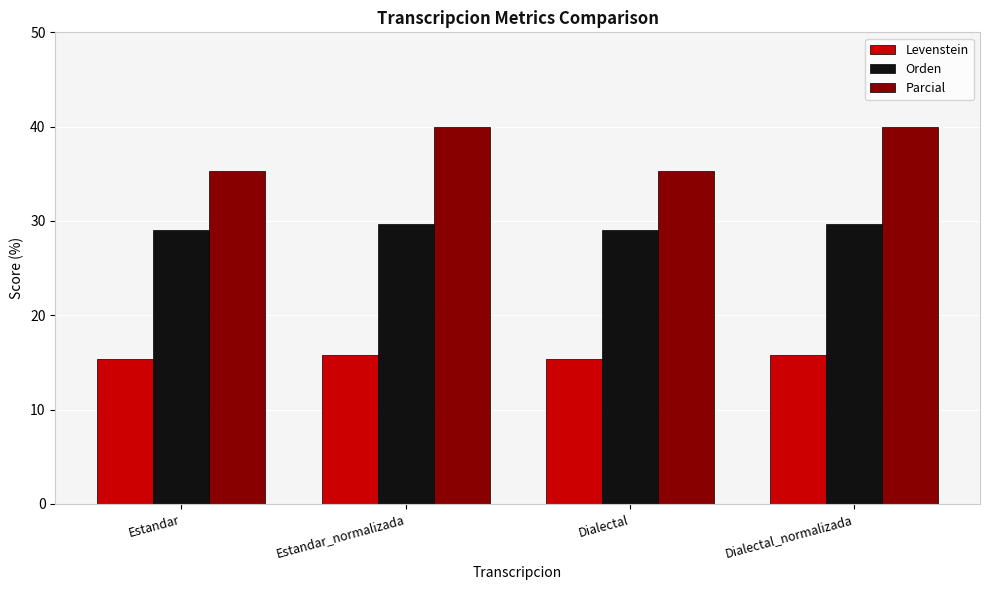

How many data points does each series have?

4